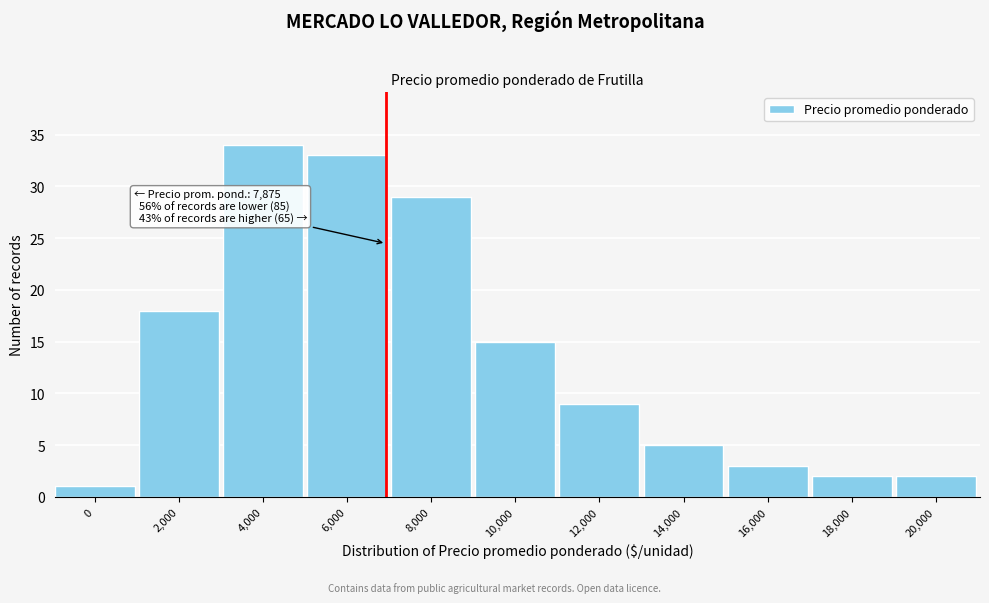

Reading left to right, list all the values displayed in this chart.

1	18	34	33	29	15	9	5	3	2	2